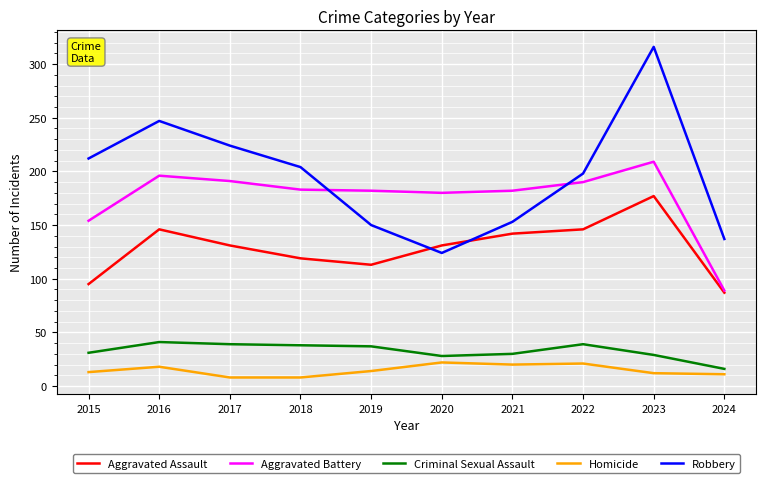

Which series has the largest total across all categories?

Robbery